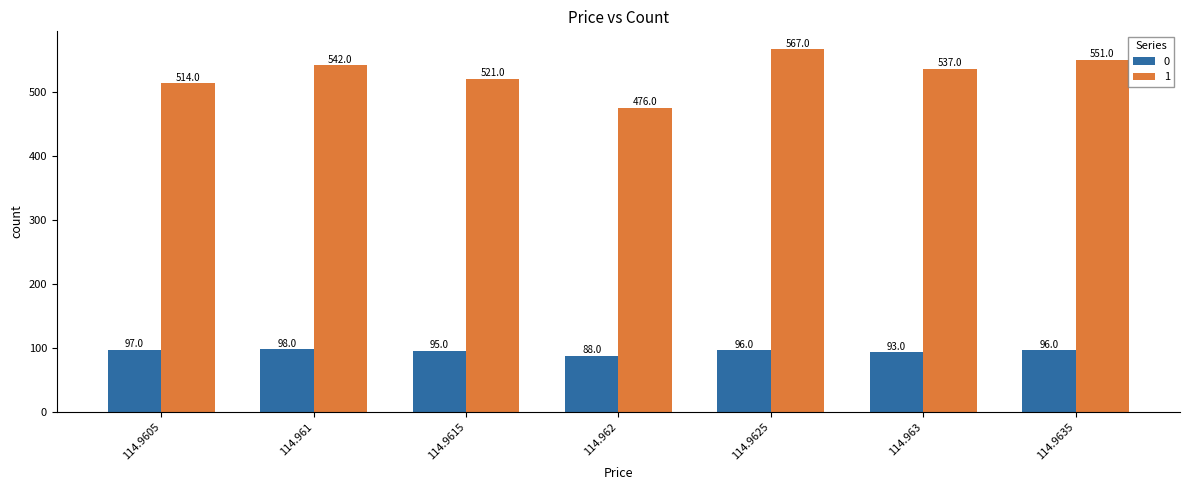

At which label is 1 closest to 521?

114.9615